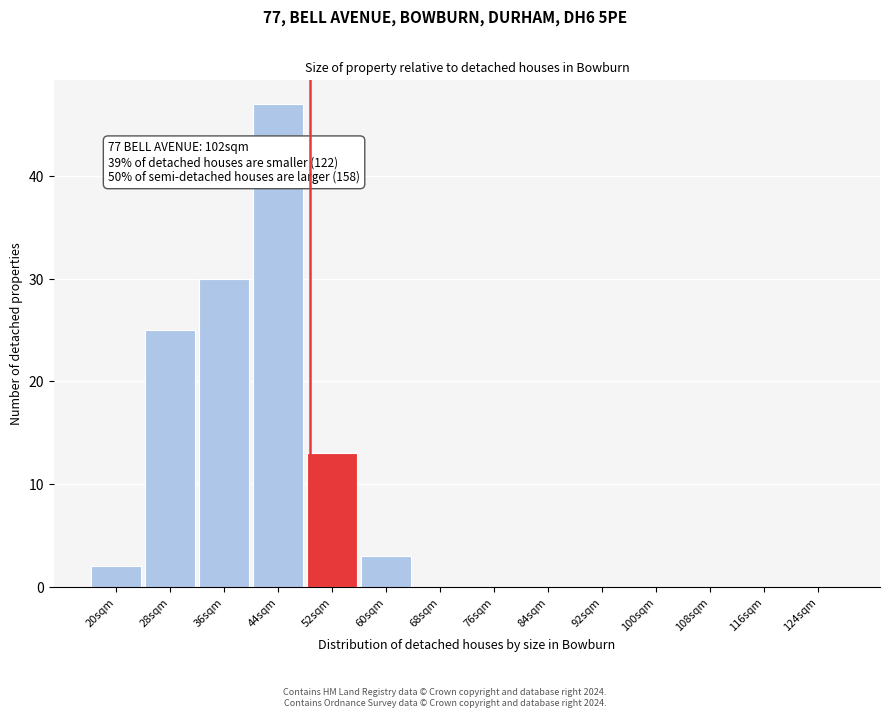

Reading right to left, transcribe all the data shown in this chart.

124sqm=0	116sqm=0	108sqm=0	100sqm=0	92sqm=0	84sqm=0	76sqm=0	68sqm=0	60sqm=3	52sqm=13	44sqm=47	36sqm=30	28sqm=25	20sqm=2